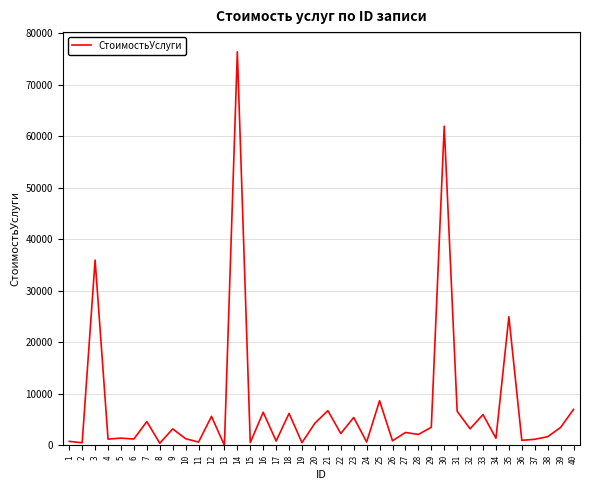

Is it true that the value at 22 is 2325?

True